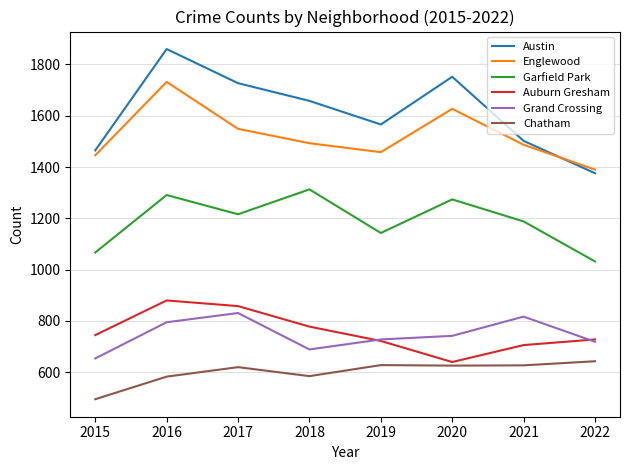

What is the difference between the second highest and minimum values in the Chatham series?

133